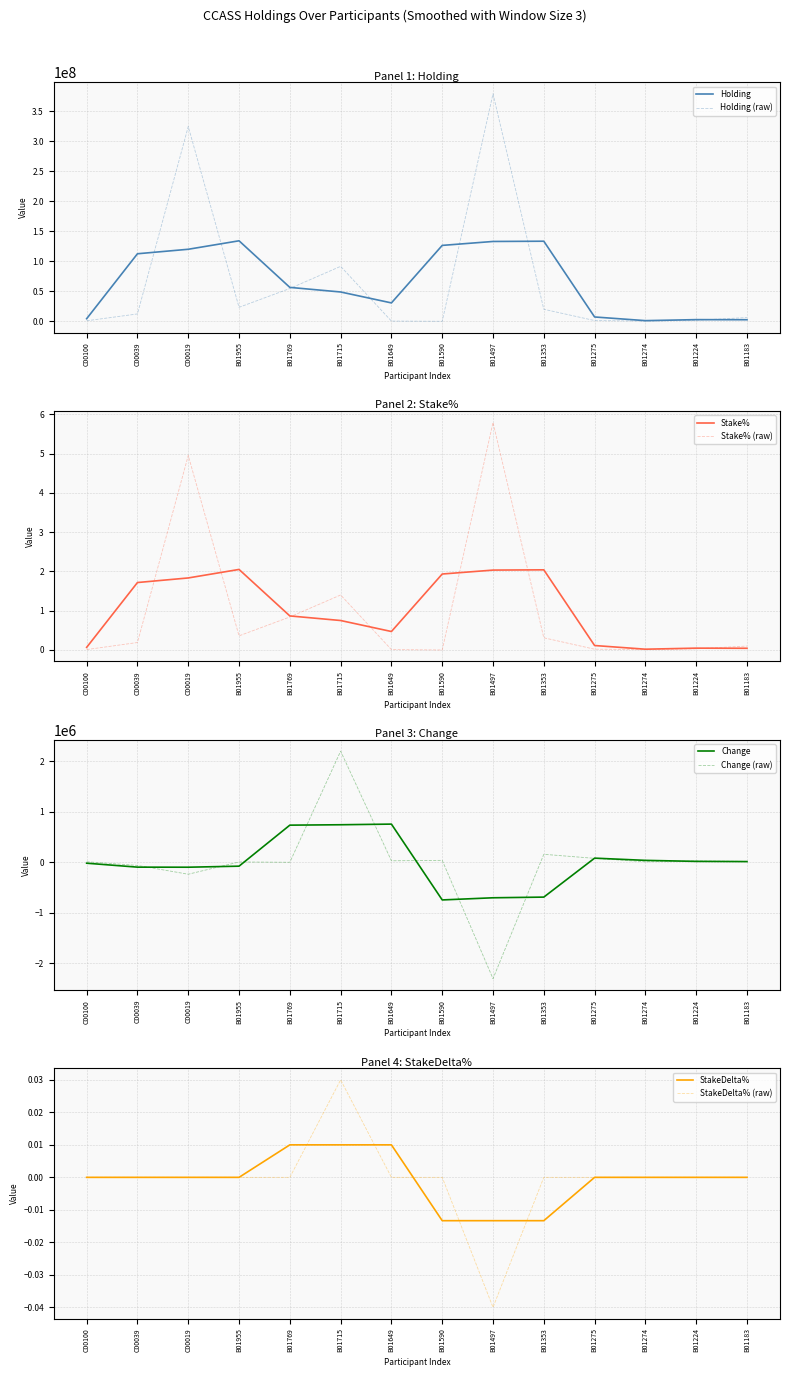

What is the total value across all series at C00100?

956000.0